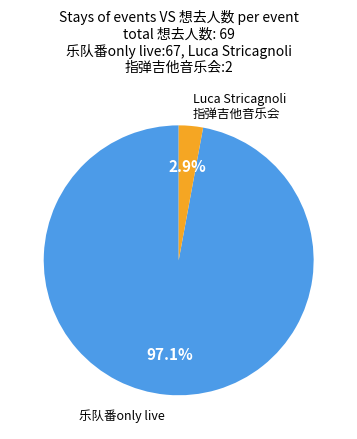

Is there a majority slice in this chart?

Yes